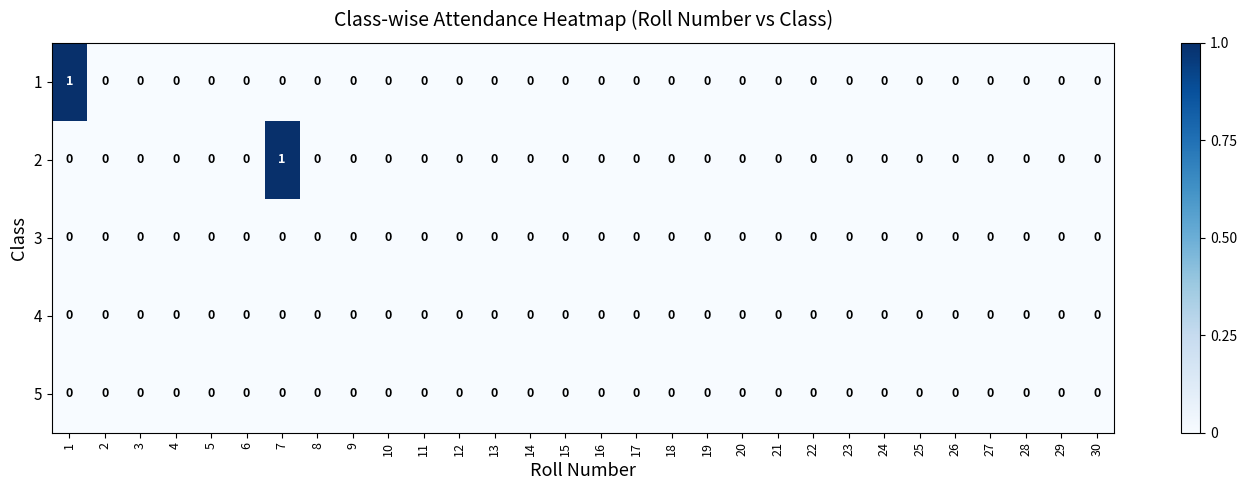

The 2 series shows 0 at 16. True or false?

True